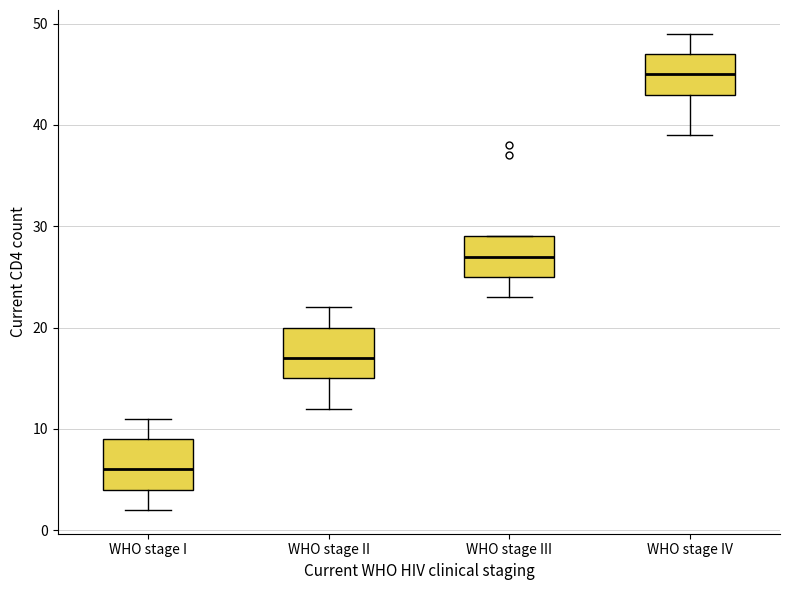

Reading left to right, read every box against the y-axis: the position of its median line, the range the box covers, and the ends of its whiskers. The values are not printed on the chart, so give them approximately, as read against the axis.

WHO stage I: median 6, box 4 to 9, whiskers 2 to 11
WHO stage II: median 17, box 15 to 20, whiskers 12 to 22
WHO stage III: median 27, box 25 to 29, whiskers 23 to 29
WHO stage IV: median 45, box 43 to 47, whiskers 39 to 49